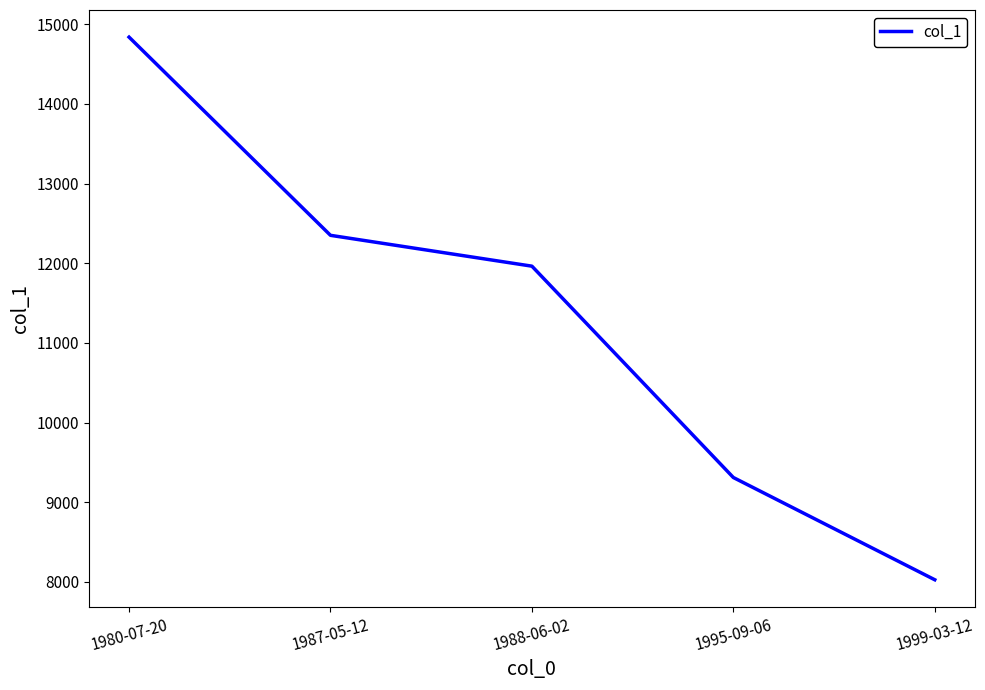

How many values are below 11963?

2